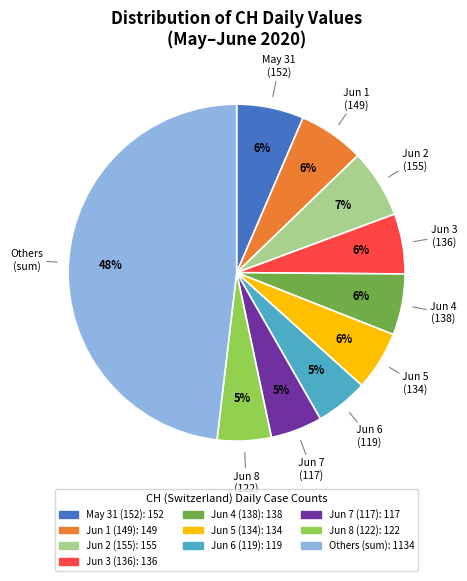

Does any single category account for the majority?

No